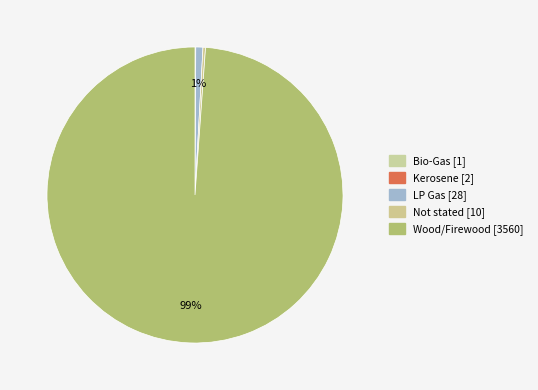

How many segments does this pie chart have?

5